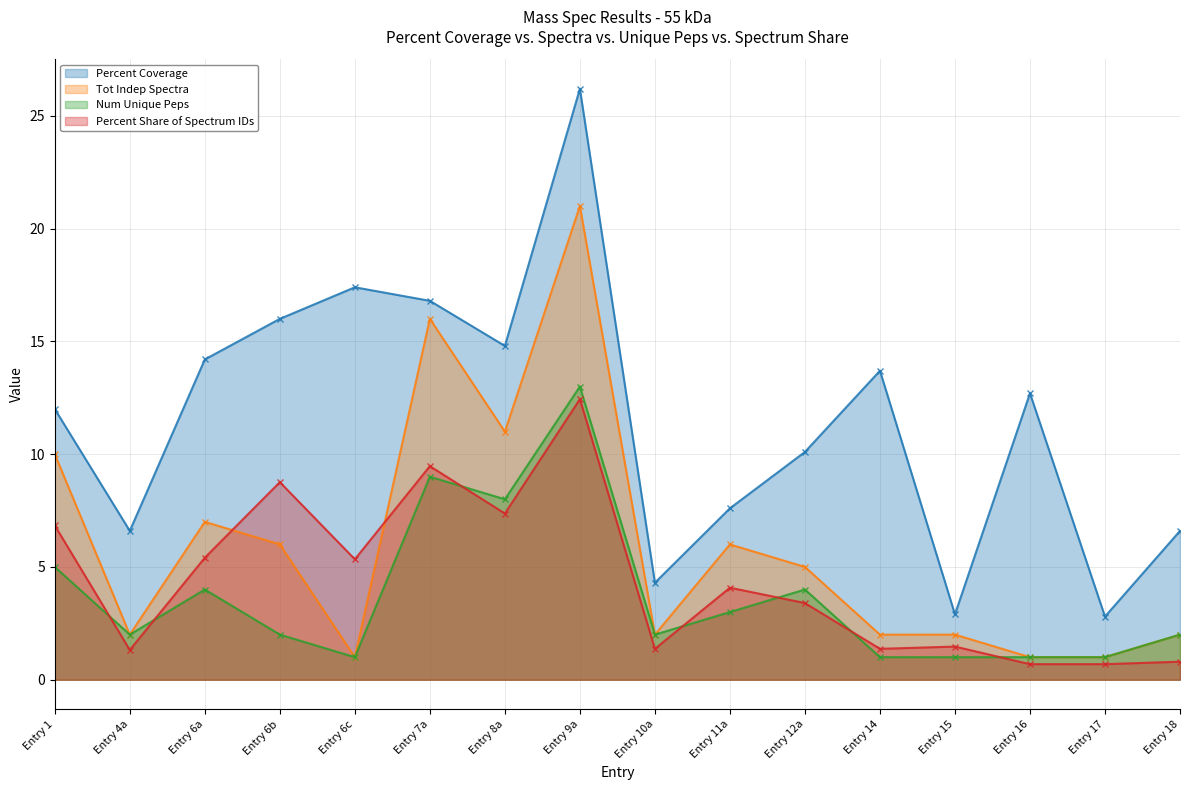

Reading left to right, extract all data points from this chart.

Percent Coverage: Entry 1=12.0	Entry 4a=6.6	Entry 6a=14.2	Entry 6b=16.0	Entry 6c=17.4	Entry 7a=16.8	Entry 8a=14.8	Entry 9a=26.2	Entry 10a=4.3	Entry 11a=7.6	Entry 12a=10.1	Entry 14=13.7	Entry 15=2.9	Entry 16=12.7	Entry 17=2.8	Entry 18=6.6
Tot Indep Spectra: Entry 1=10.0	Entry 4a=2.0	Entry 6a=7.0	Entry 6b=6.0	Entry 6c=1.0	Entry 7a=16.0	Entry 8a=11.0	Entry 9a=21.0	Entry 10a=2.0	Entry 11a=6.0	Entry 12a=5.0	Entry 14=2.0	Entry 15=2.0	Entry 16=1.0	Entry 17=1.0	Entry 18=2.0
Num Unique Peps: Entry 1=5.0	Entry 4a=2.0	Entry 6a=4.0	Entry 6b=2.0	Entry 6c=1.0	Entry 7a=9.0	Entry 8a=8.0	Entry 9a=13.0	Entry 10a=2.0	Entry 11a=3.0	Entry 12a=4.0	Entry 14=1.0	Entry 15=1.0	Entry 16=1.0	Entry 17=1.0	Entry 18=2.0
Percent Share of Spectrum IDs: Entry 1=6.8	Entry 4a=1.3	Entry 6a=5.4	Entry 6b=8.8	Entry 6c=5.3	Entry 7a=9.5	Entry 8a=7.4	Entry 9a=12.4	Entry 10a=1.4	Entry 11a=4.1	Entry 12a=3.4	Entry 14=1.4	Entry 15=1.5	Entry 16=0.7	Entry 17=0.7	Entry 18=0.8